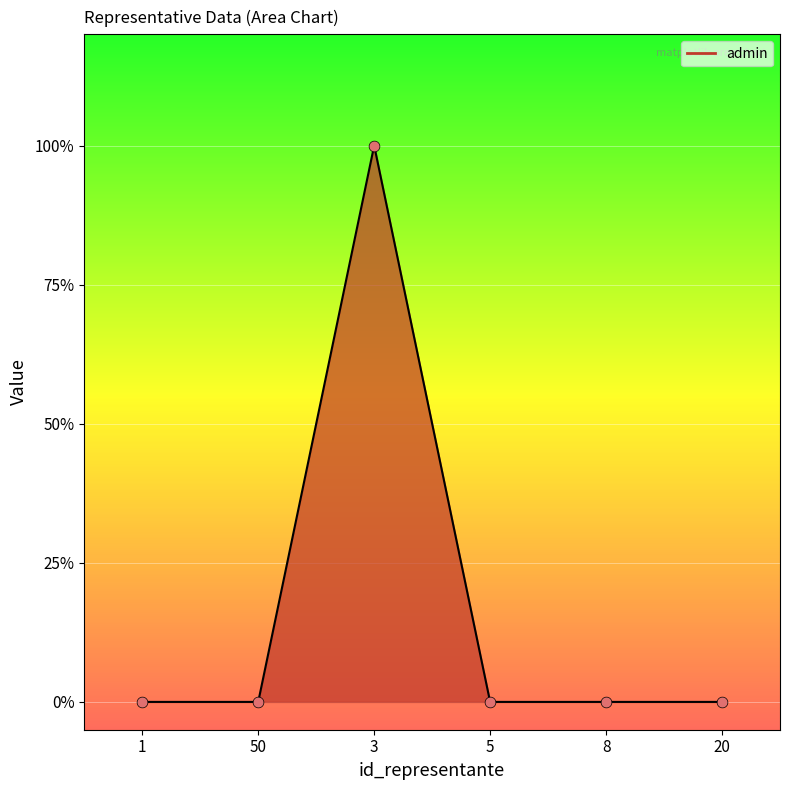

Which has a higher value, 3 or 20?

3